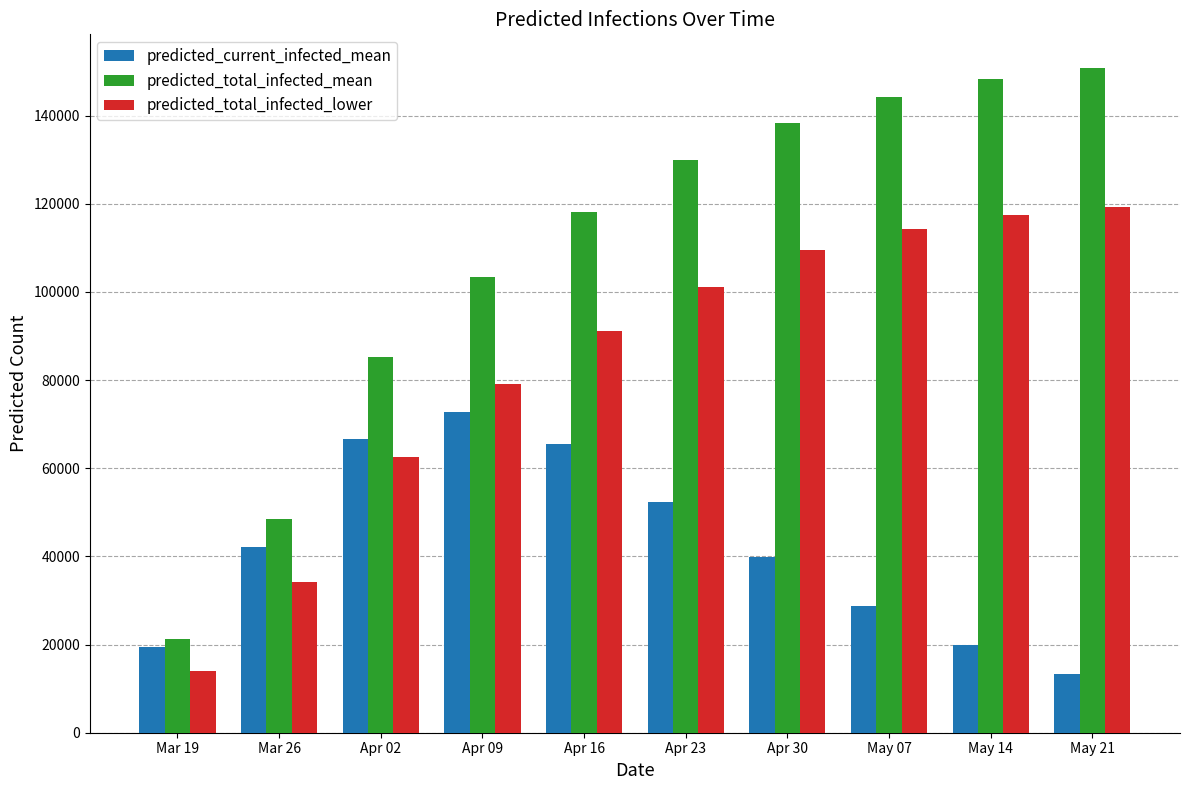

Is it true that predicted_current_infected_mean equals 94521 at Apr 02?

False